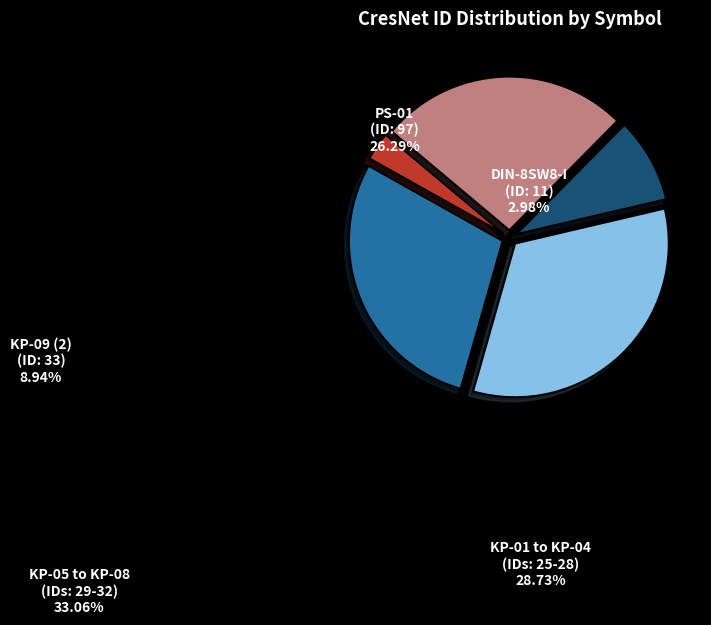

Does KP-09 (2) (ID: 33) account for over 50% of the chart?

No